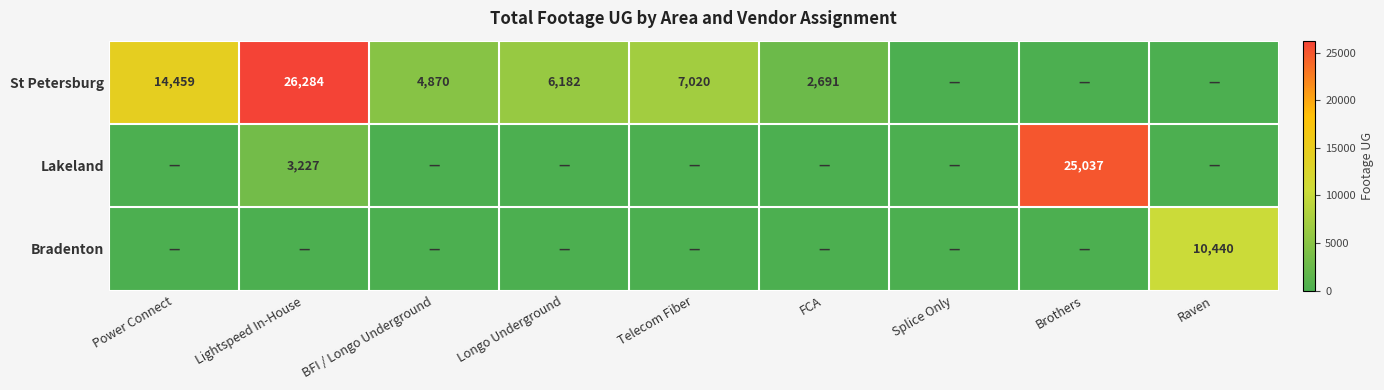

True or false: Lakeland has a value of 13159 at Brothers.

False